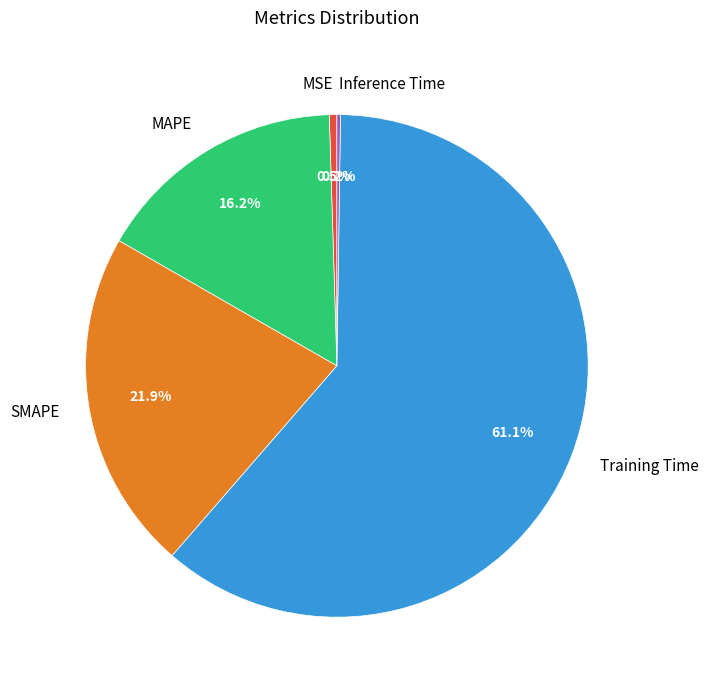

To the nearest percent, what percentage of the pie is MAPE?

16%